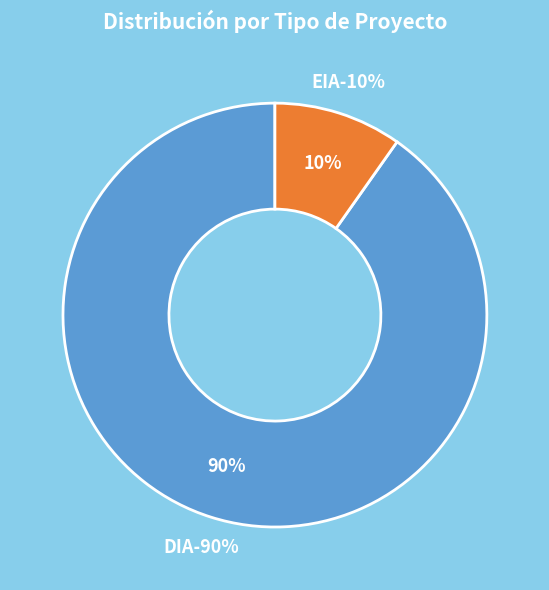

Approximately how many times larger is the value at EIA compared to DIA?

0.1